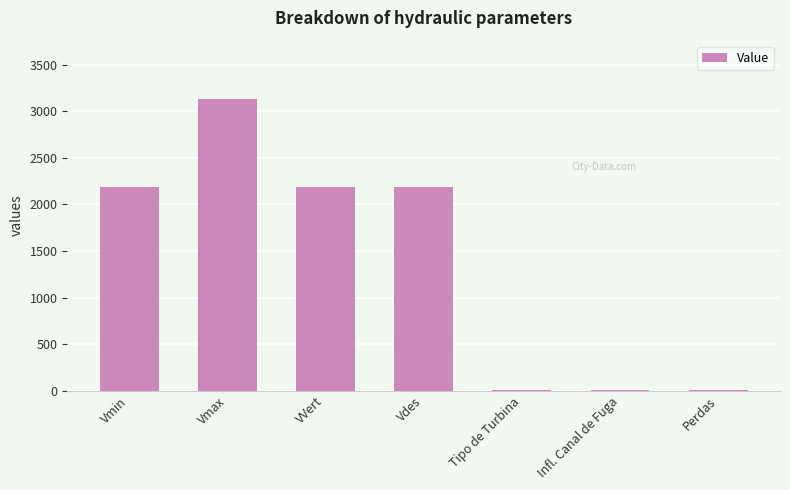

What is the sum of the values at Vmin and VVert?

4384